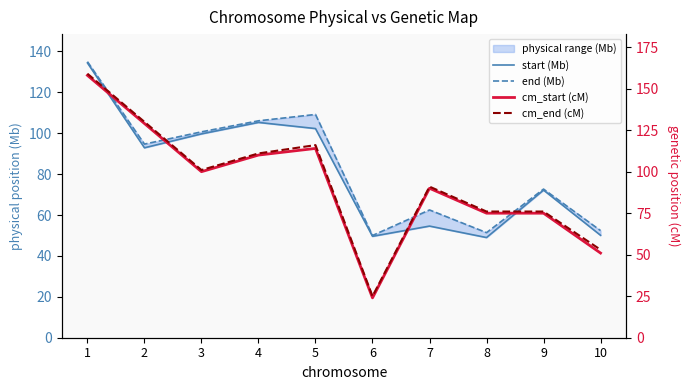

At which category does cm_end (cM) reach its first local peak?

5